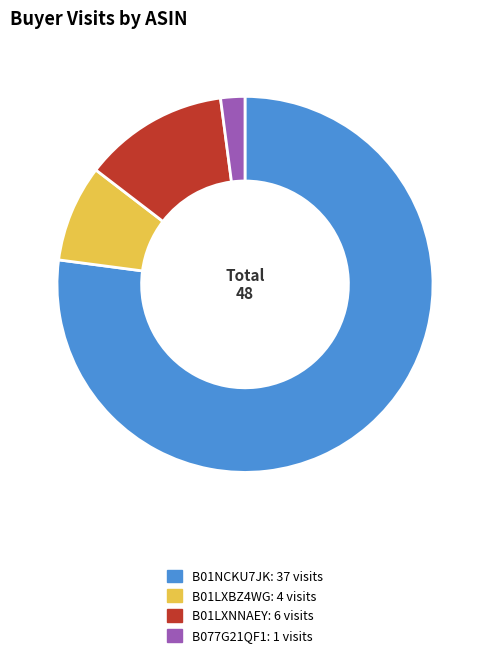

Which category has the smallest portion of the pie?

B077G21QF1